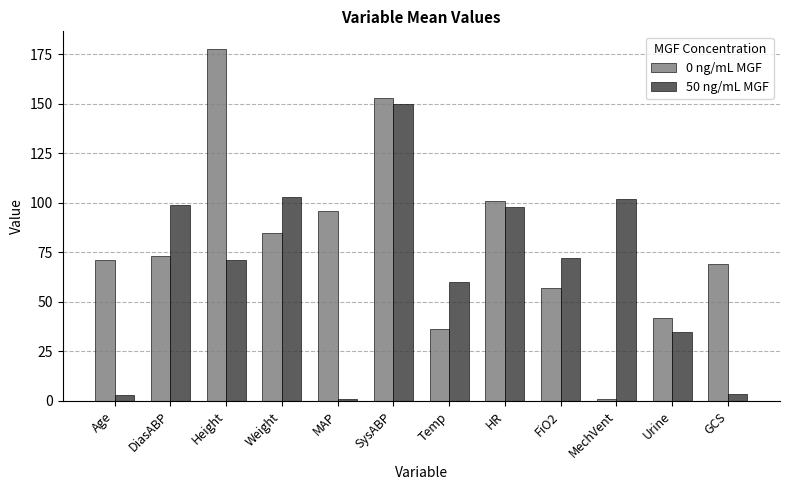

List the series in order of their peak value, lowest first.

50 ng/mL MGF, 0 ng/mL MGF